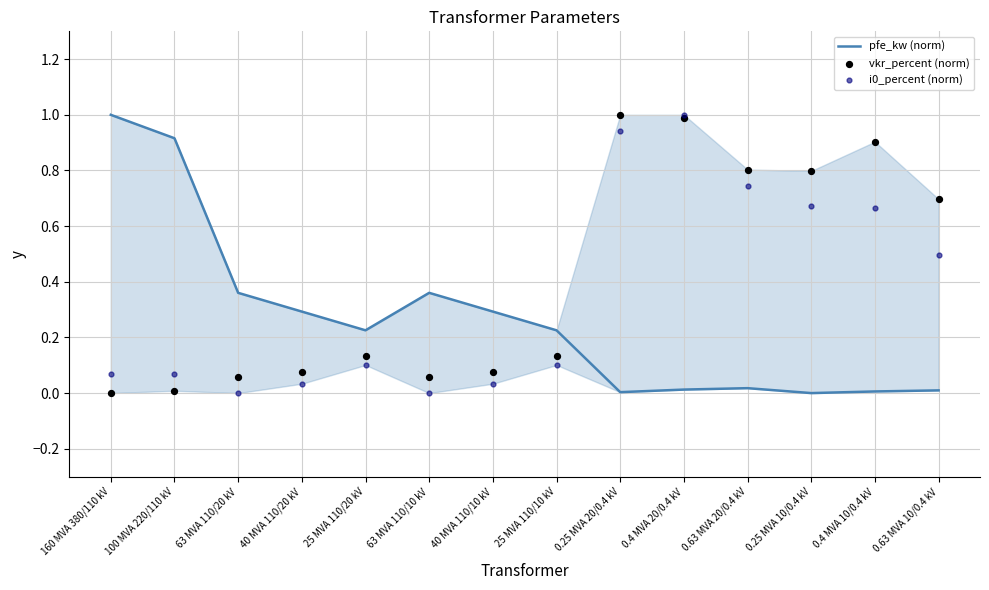

Which series has the widest spread of Y values?

pfe_kw (norm)